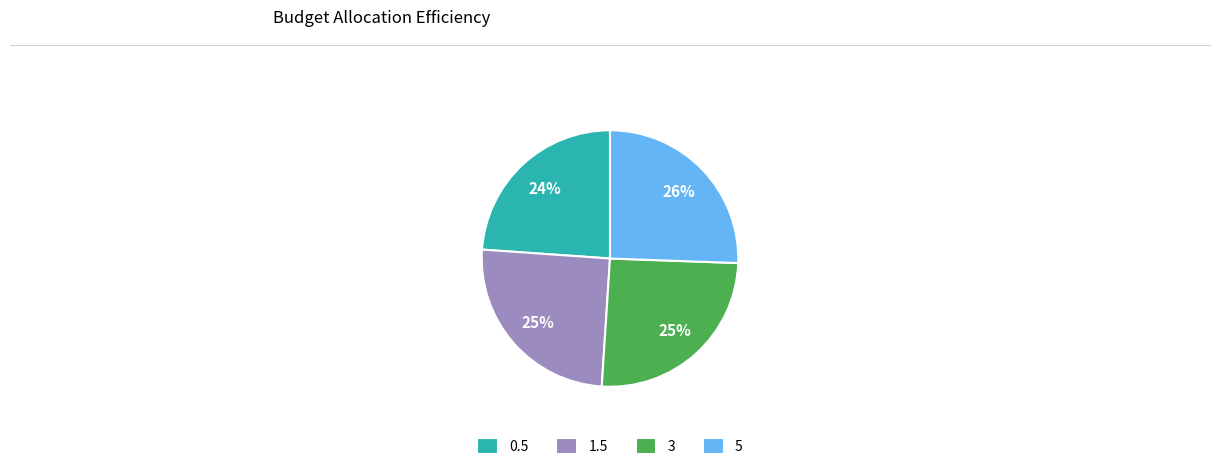

What percentage is the 3 slice, to the nearest percent?

25%